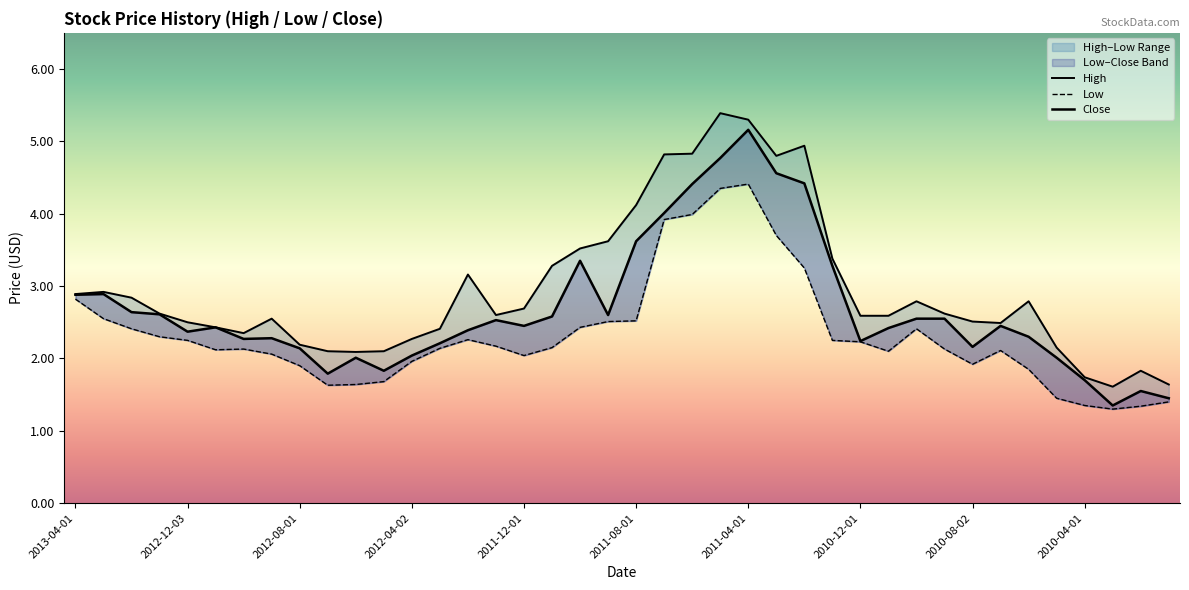

How many values in the High series exceed 2?

36